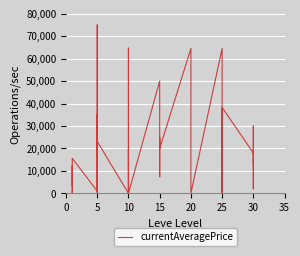

How many values are above zero?

30